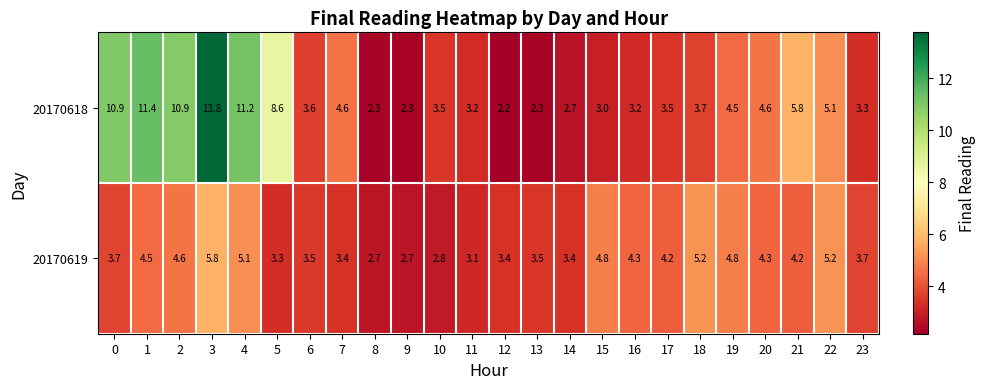

What is the difference between the highest and lowest values at 13?

1.2